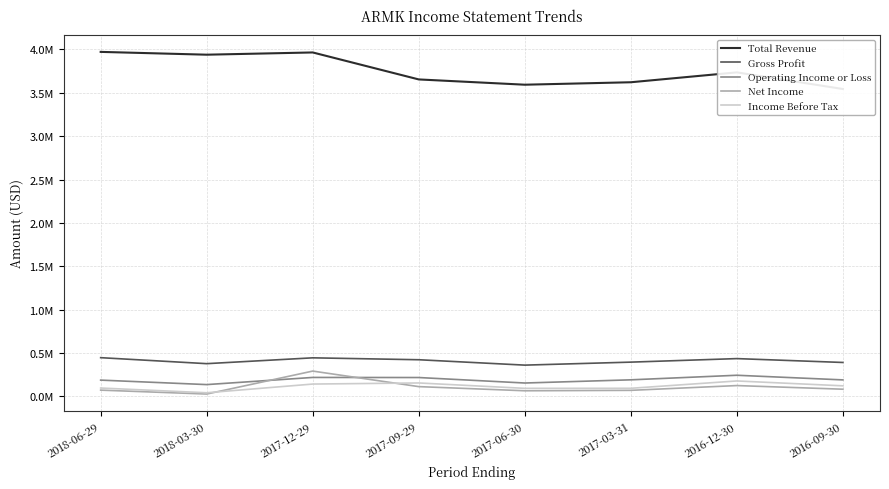

How many series are shown in this chart?

5